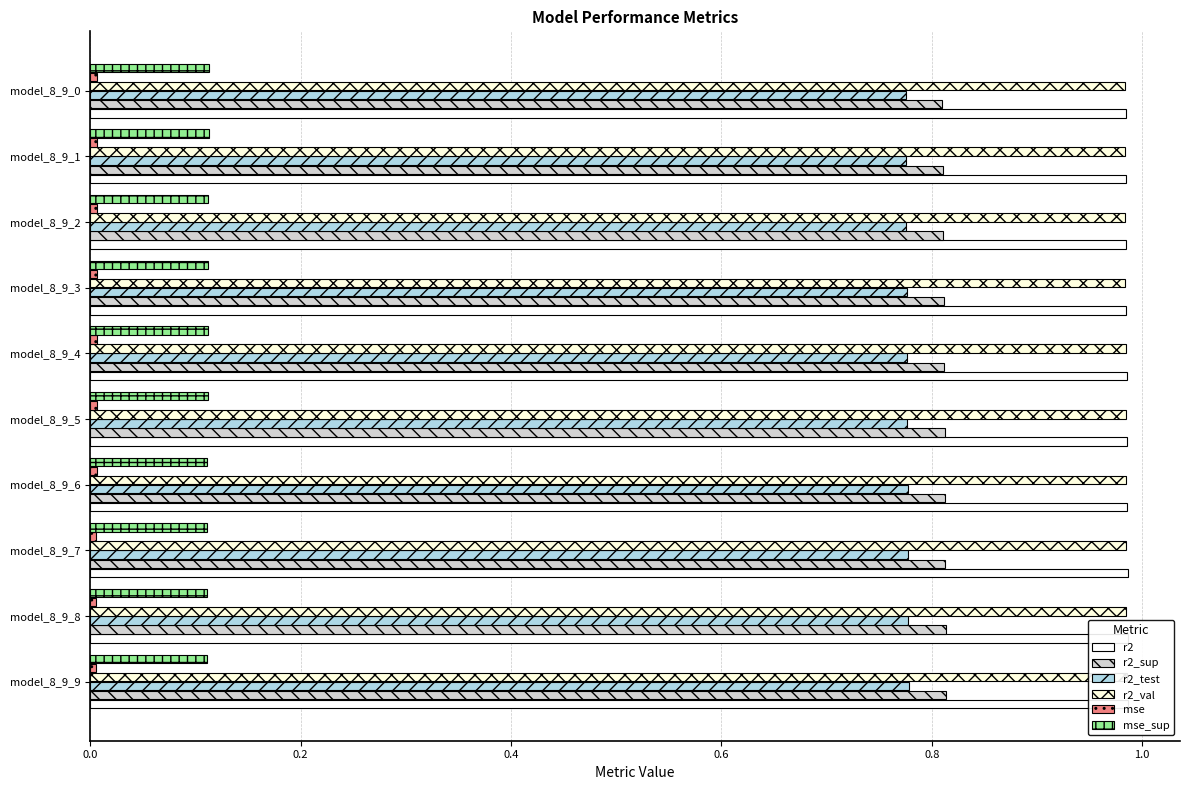

What position from the right is 7?

3